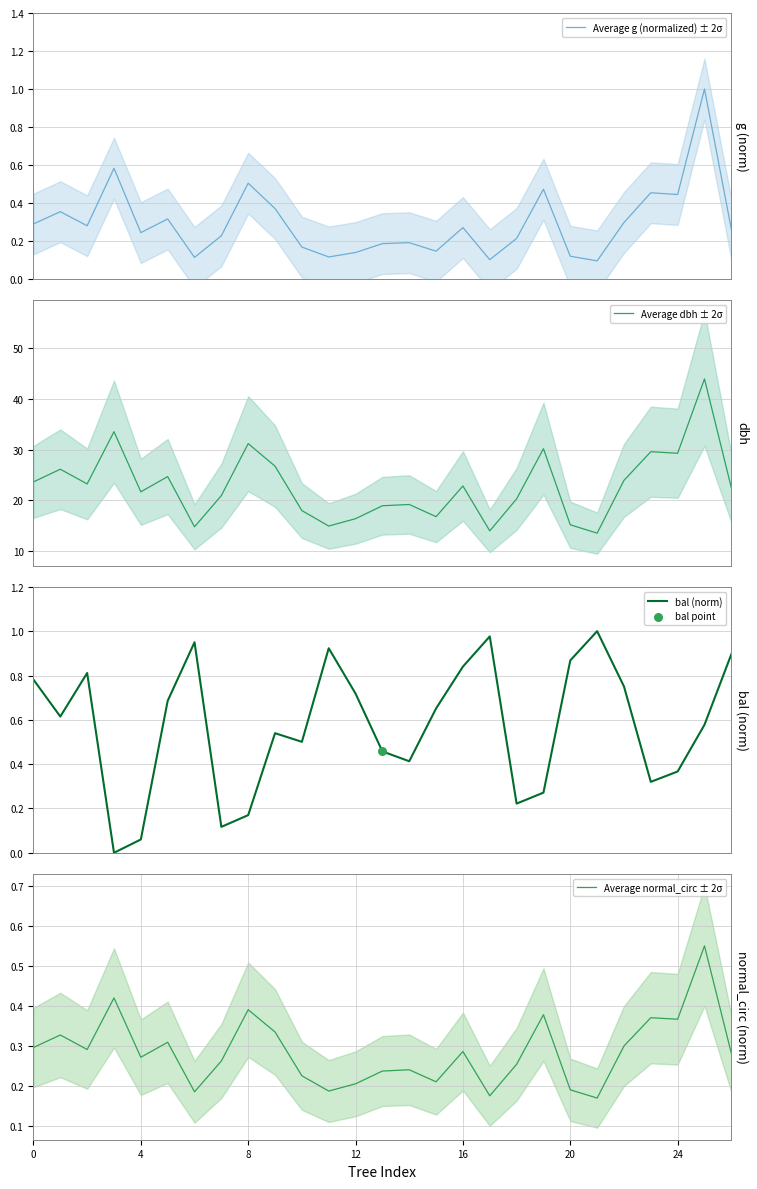

What is the maximum value for Average g (normalized) ± 2σ?

1.0